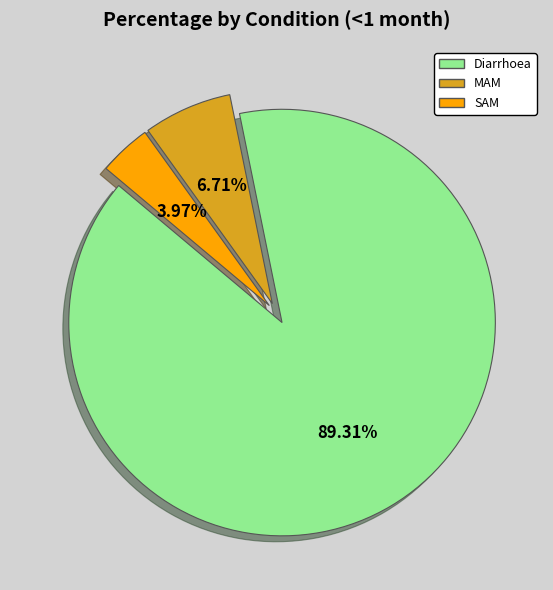

To the nearest percent, what is the difference between the SAM and MAM slice percentages?

3%